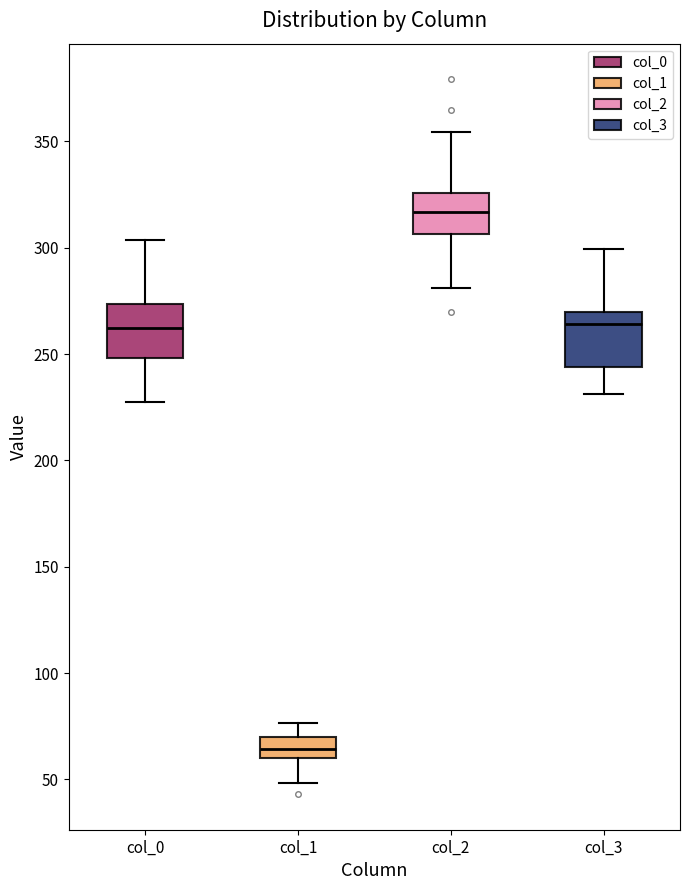

Reading left to right, transcribe this box plot: for each box, give where its median line is, the range the box spans, and where its two whiskers end, as read against the y-axis. The values are not printed on the chart, so give them approximately, as read against the axis.

col_0: median 260, box 250 to 275, whiskers 230 to 305
col_1: median 65, box 60 to 70, whiskers 50 to 75
col_2: median 315, box 305 to 325, whiskers 280 to 355
col_3: median 265, box 245 to 270, whiskers 230 to 300